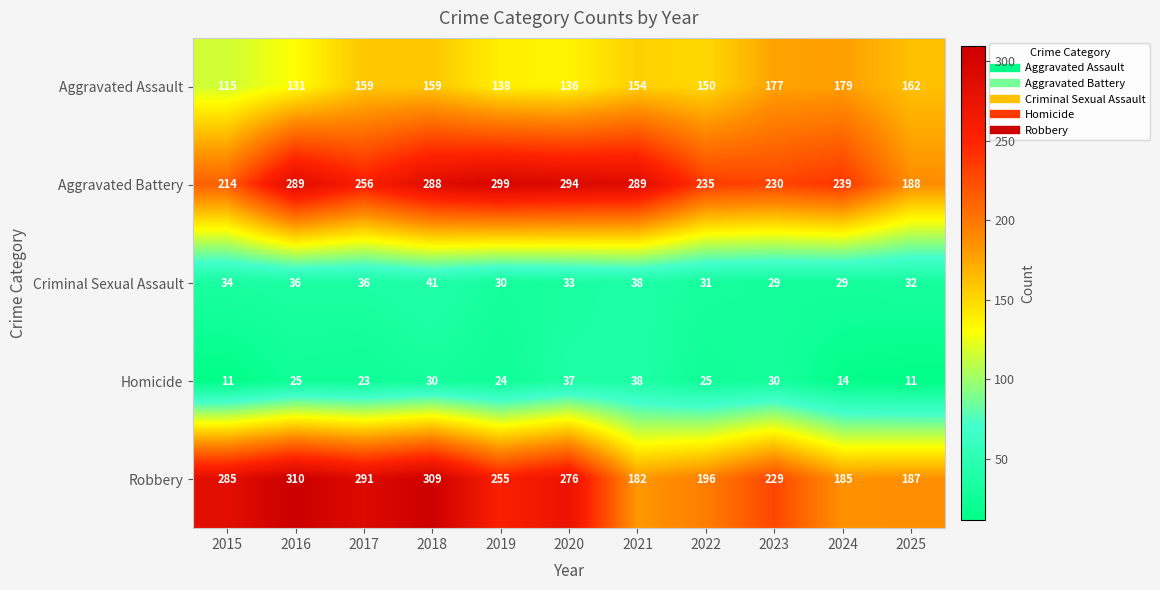

What is the total value across all series at 2019?

746